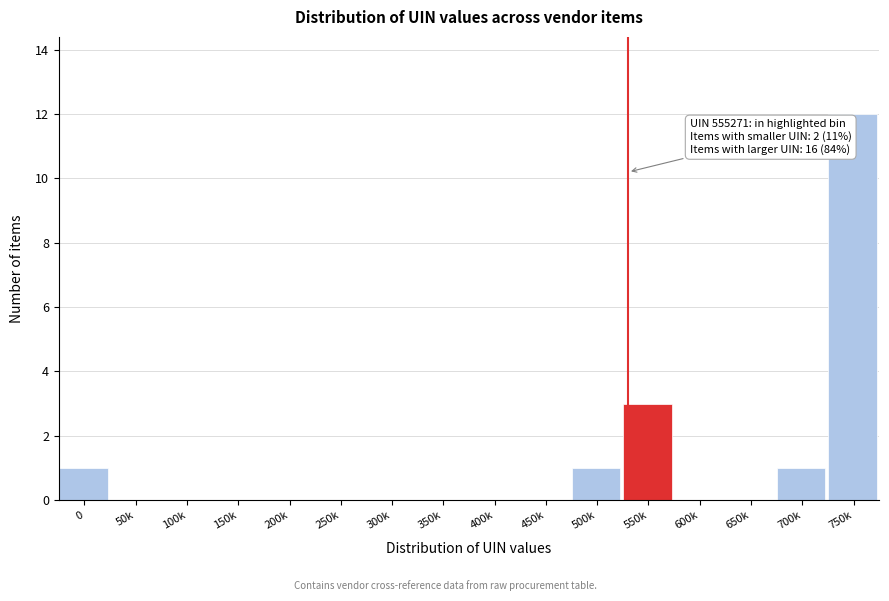

Reading right to left, list all the values displayed in this chart.

750k=12	700k=1	650k=0	600k=0	550k=3	500k=1	450k=0	400k=0	350k=0	300k=0	250k=0	200k=0	150k=0	100k=0	50k=0	0=1